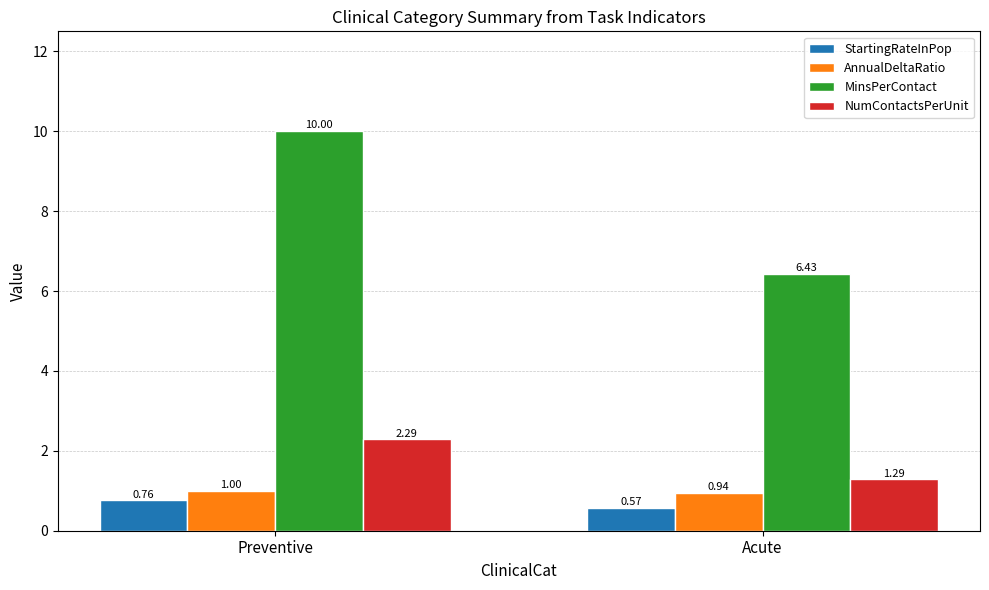

How many groups of bars are there?

2